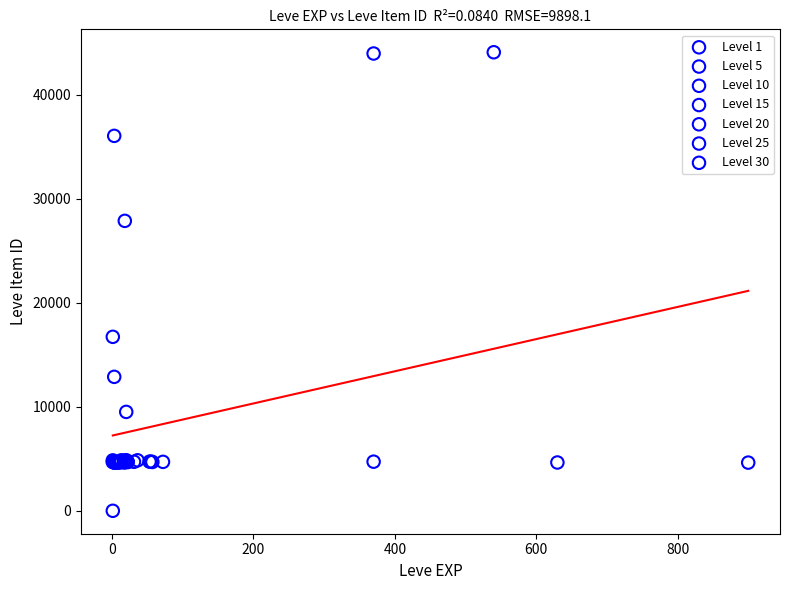

Which series contains the lowest Y value?

Level 1